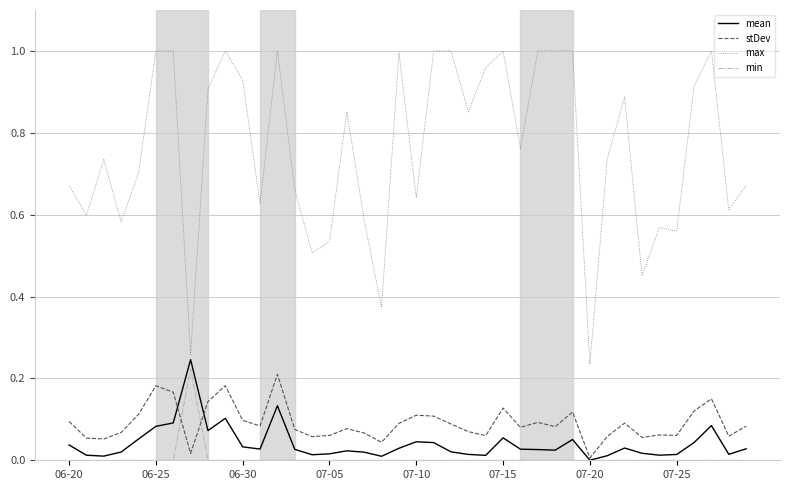

Which series has the widest spread of values?

max